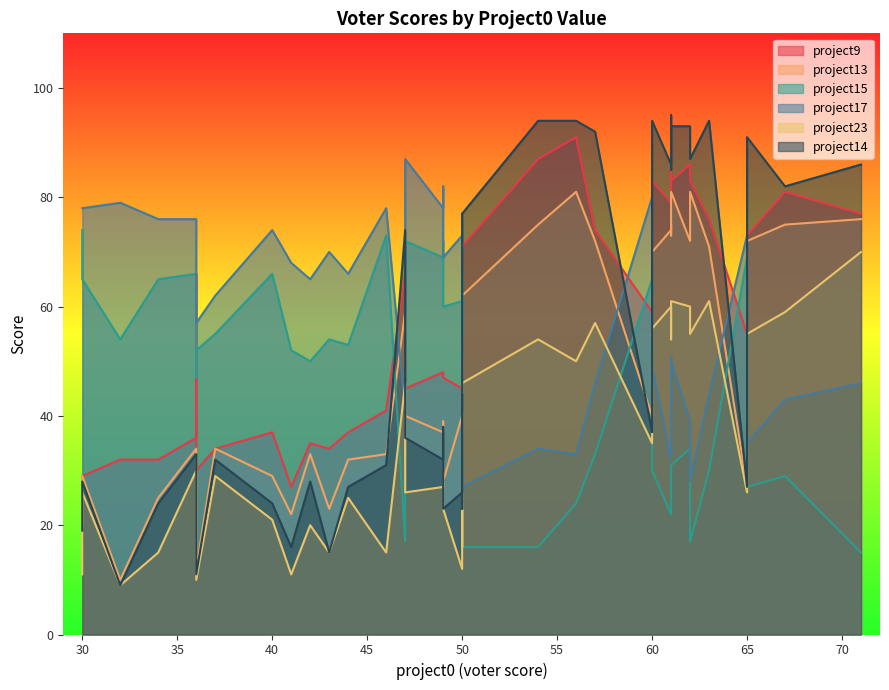

At which label does project17 reach its peak?

47